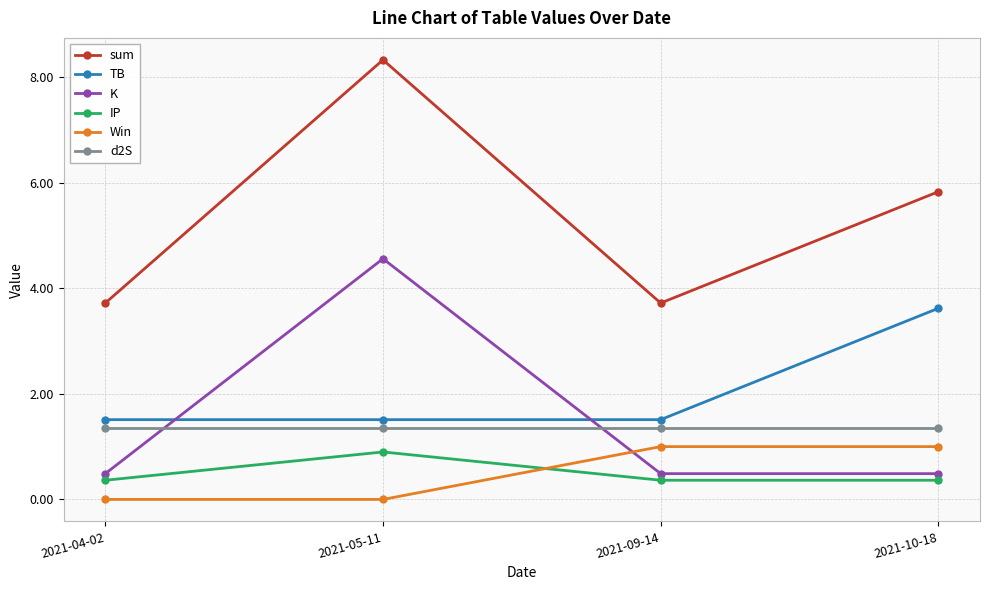

What is the difference between the Win values at 2021-09-14 and 2021-04-02?

1.0